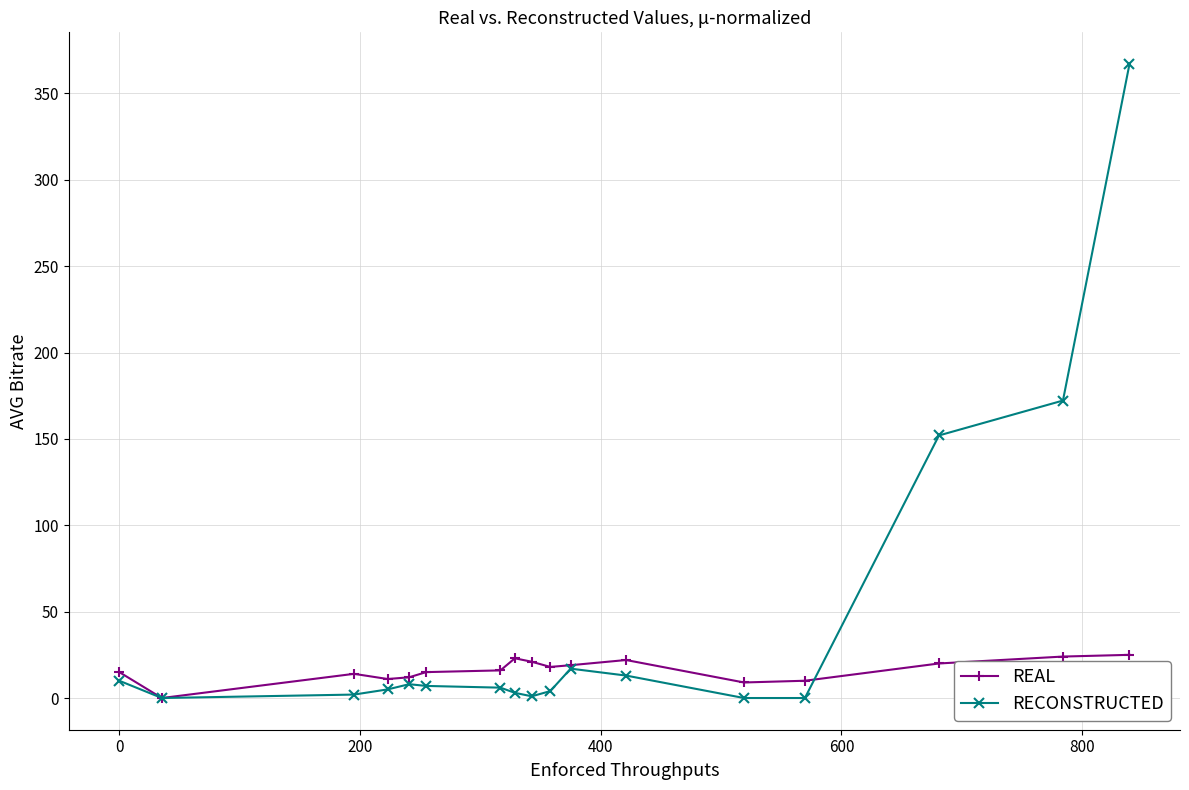

True or false: REAL has more than 0 interior local peaks.

True